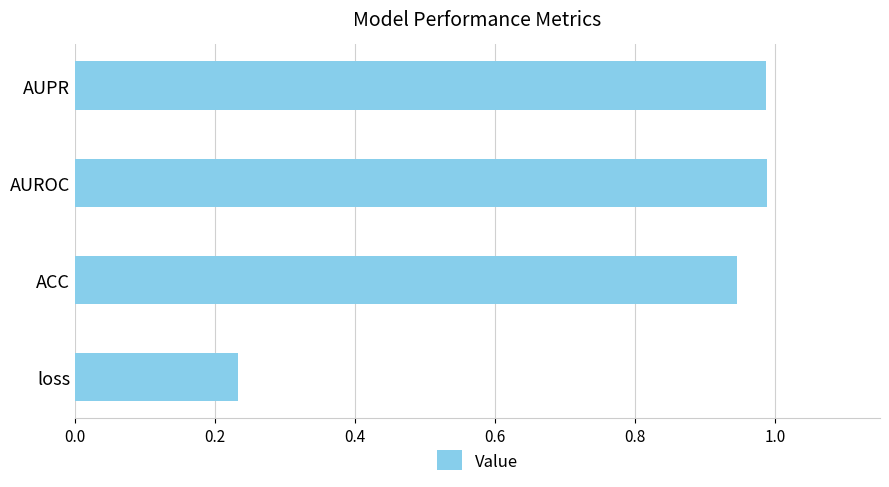

Which has a higher value, loss or AUPR?

AUPR